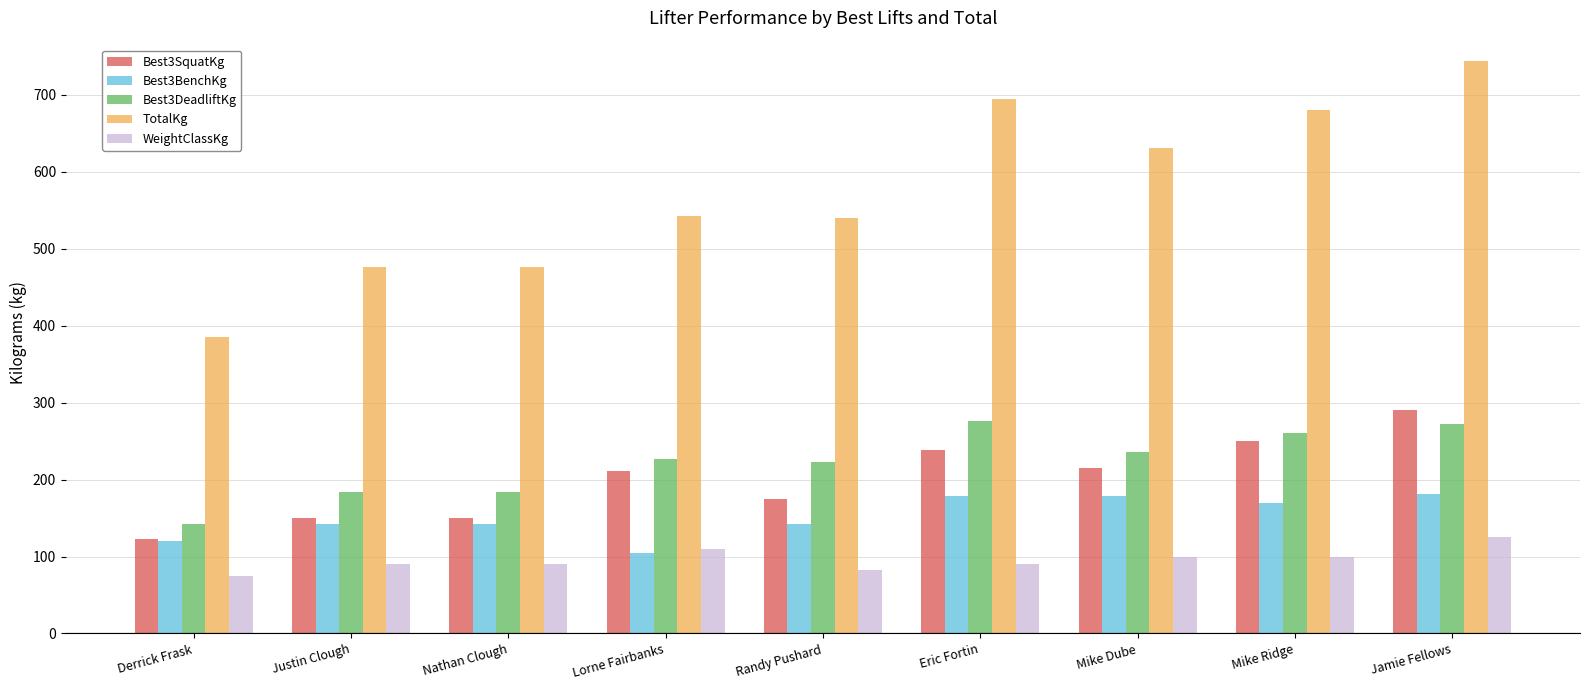

What is the smallest value displayed?

75.0